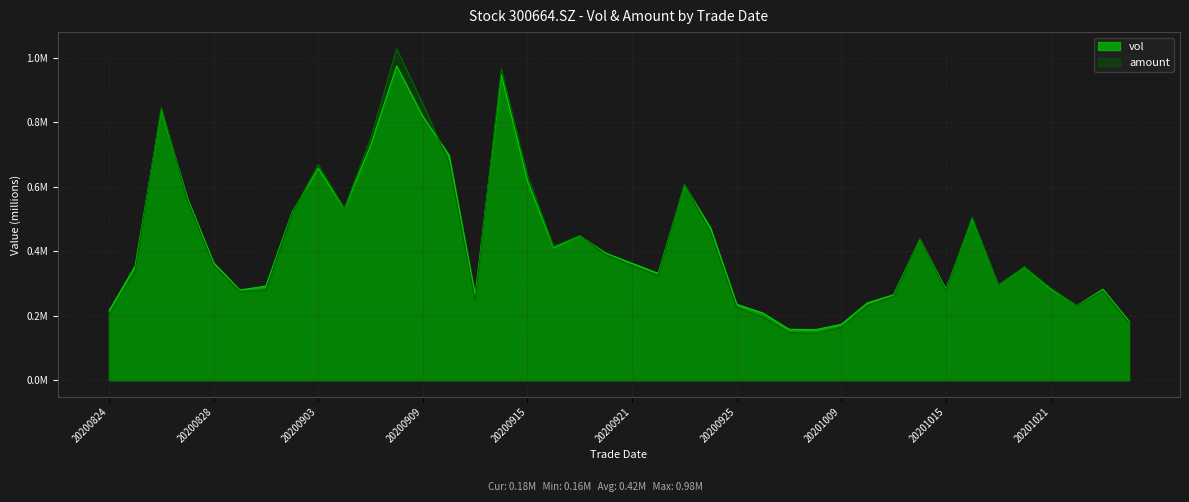

How many series are shown in this chart?

2